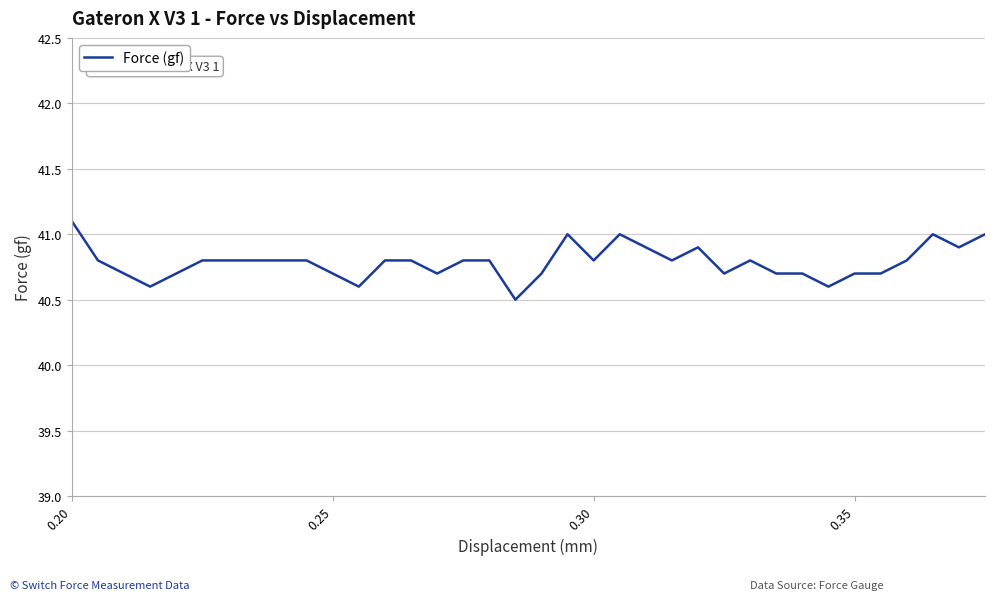

What is the greatest value displayed?

41.1